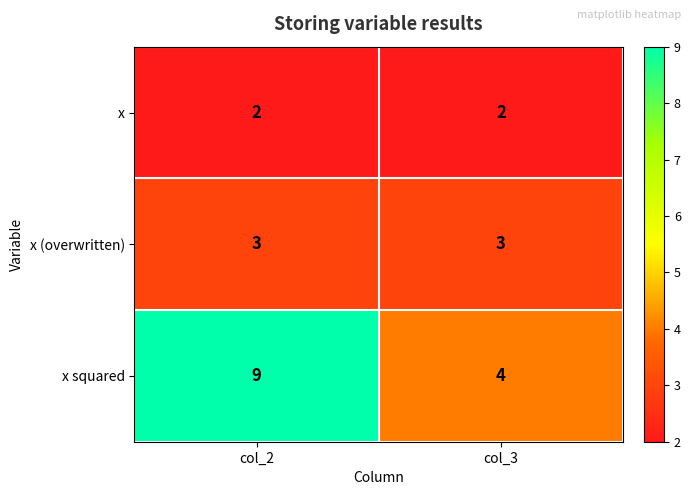

Reading right to left, extract all data points from this chart.

x: col_3=2	col_2=2
x (overwritten): col_3=3	col_2=3
x squared: col_3=4	col_2=9